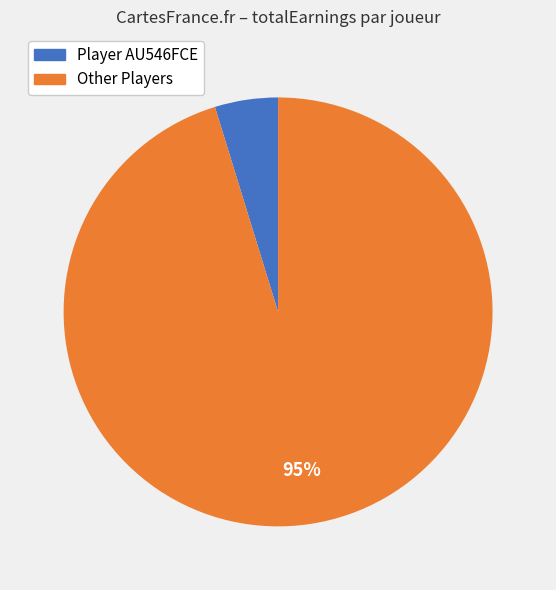

Combined, do Player AU546FCE and Other Players account for over 50%?

Yes